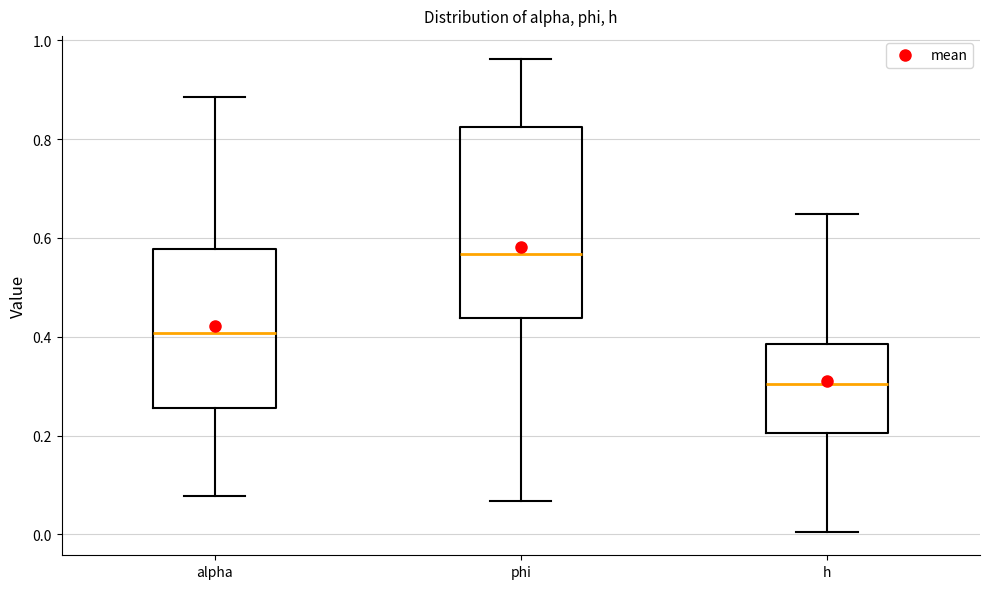

Reading left to right, read every box against the y-axis: the position of its median line, the range the box covers, and the ends of its whiskers. The values are not printed on the chart, so give them approximately, as read against the axis.

alpha: median 0.40, box 0.26 to 0.58, whiskers 0.08 to 0.88
phi: median 0.56, box 0.44 to 0.82, whiskers 0.06 to 0.96
h: median 0.30, box 0.20 to 0.38, whiskers 0.00 to 0.64